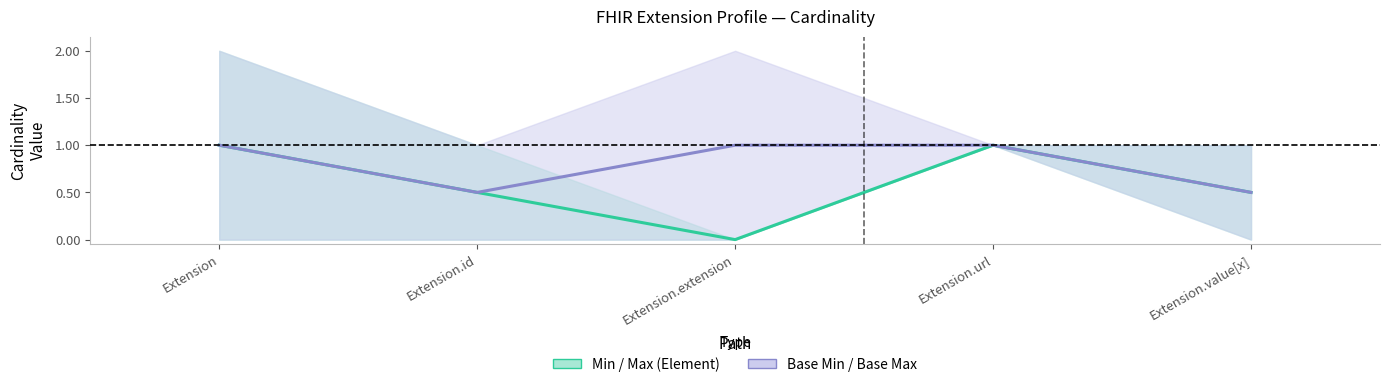

Reading left to right, list all the values displayed in this chart.

Min / Max (Element): Extension=1.0	Extension.id=0.5	Extension.extension=0.0	Extension.url=1.0	Extension.value[x]=0.5
Base Min / Base Max: Extension=1.0	Extension.id=0.5	Extension.extension=1.0	Extension.url=1.0	Extension.value[x]=0.5